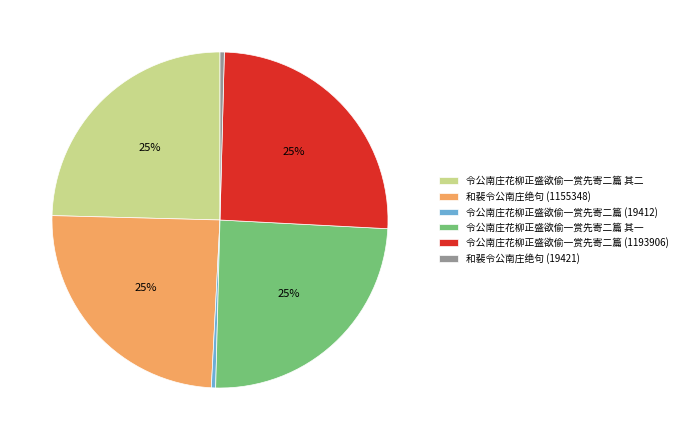

What percentage is the 和裴令公南庄绝句 (1155348) slice, to the nearest percent?

25%